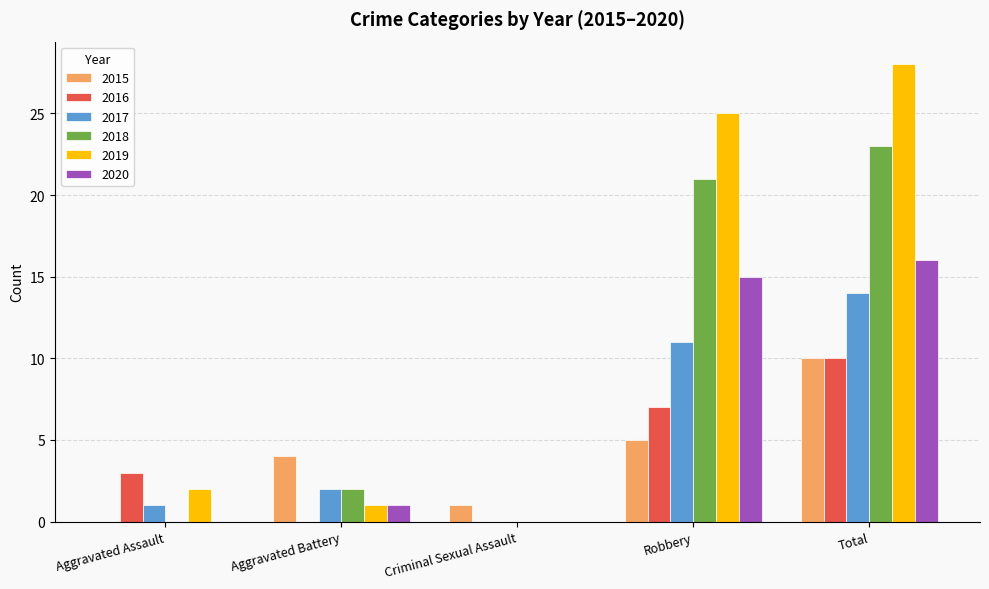

What is the maximum value shown in the chart?

28